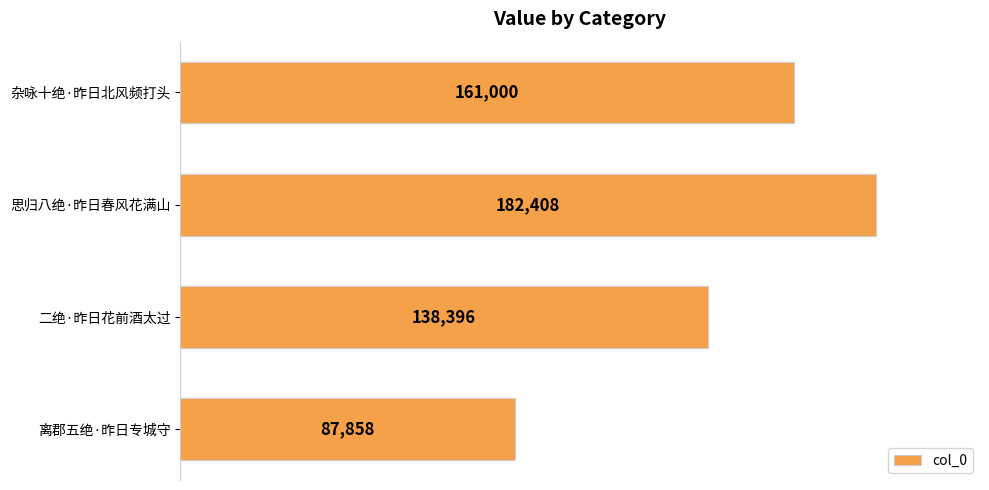

How many data points does each series have?

4